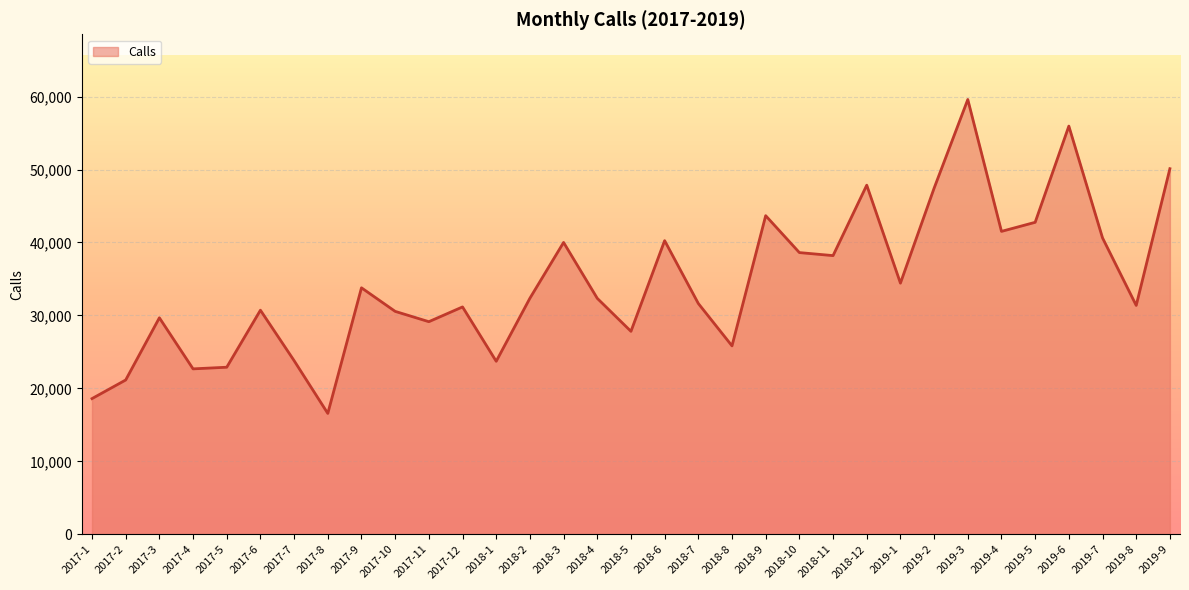

True or false: the data has more than 2 interior local peaks.

True